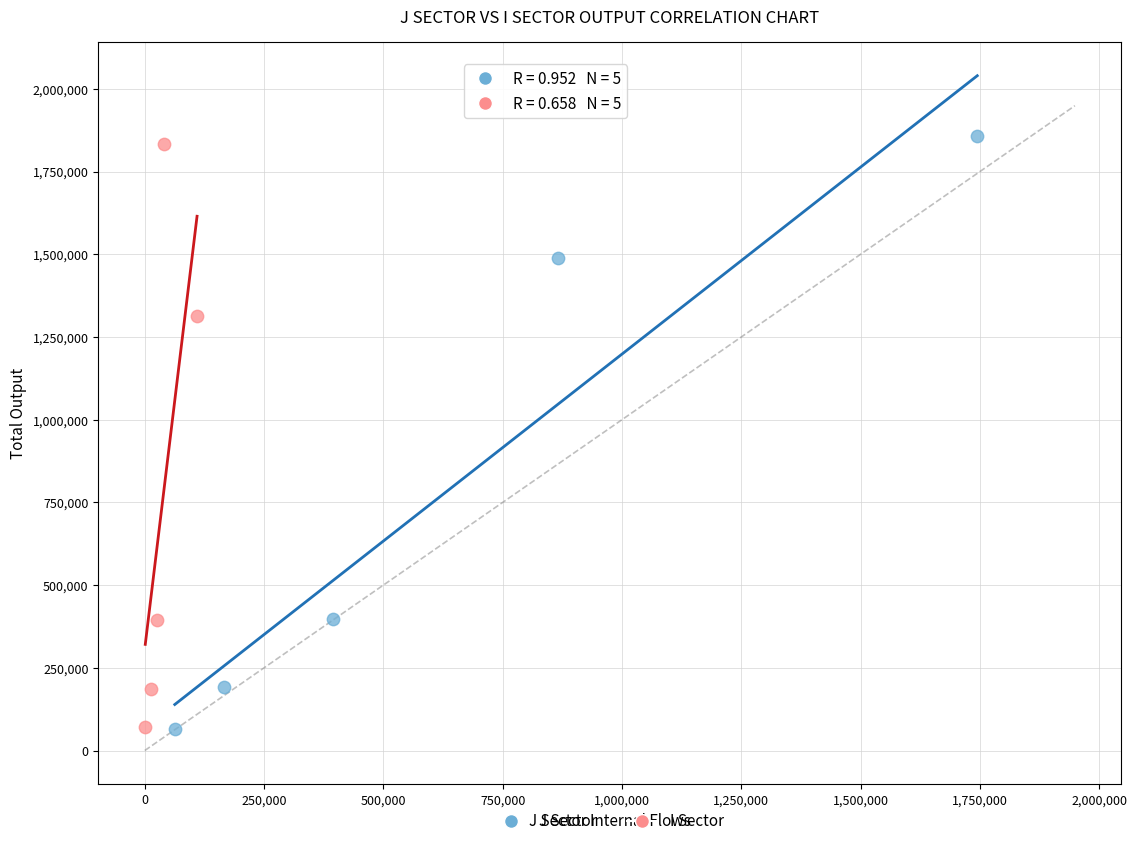

Which series has the widest spread of Y values?

J Sector